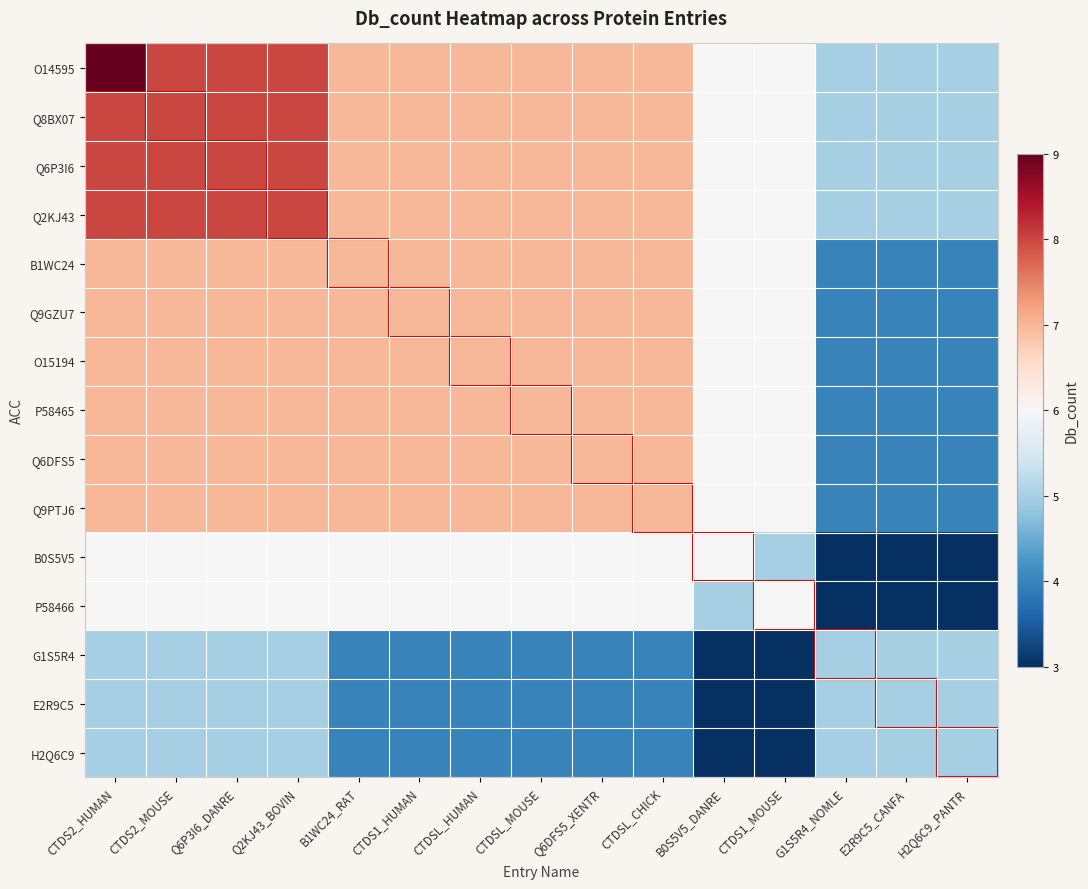

List the series in order of their peak value, highest first.

O14595, Q8BX07, Q6P3I6, Q2KJ43, B1WC24, Q9GZU7, O15194, P58465, Q6DFS5, Q9PTJ6, B0S5V5, P58466, G1S5R4, E2R9C5, H2Q6C9